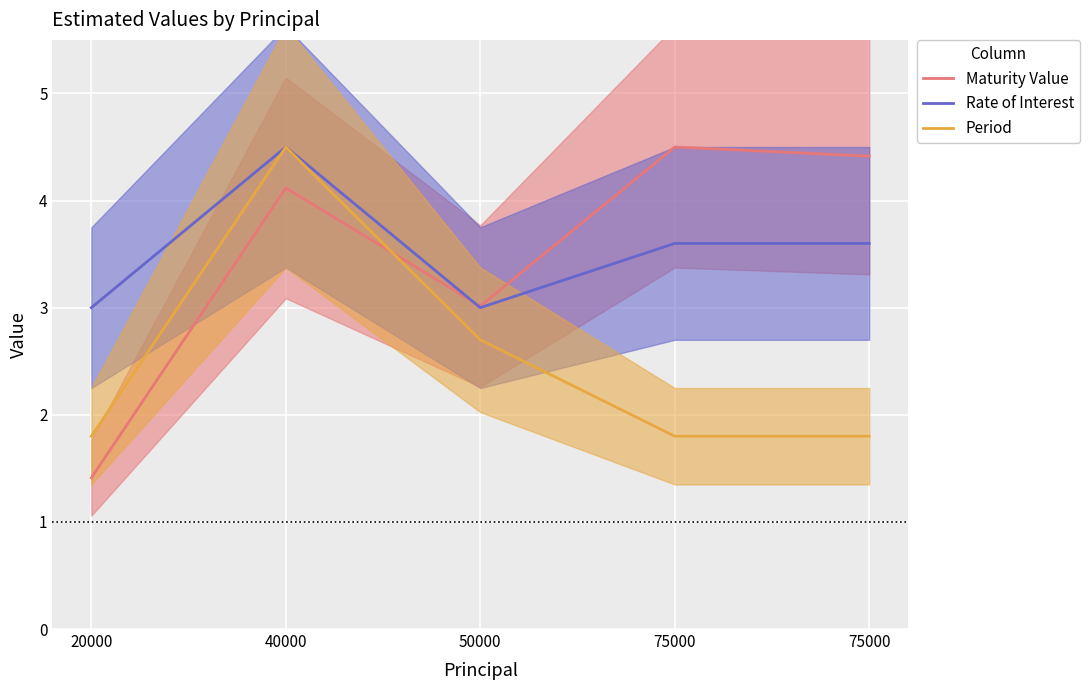

True or false: Rate of Interest and Period cross at least once.

False